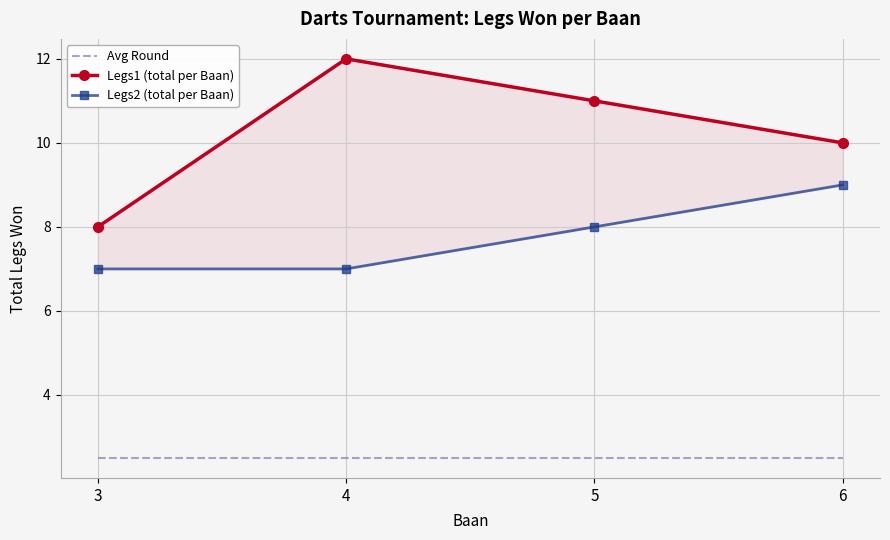

At how many categories does at least one series exceed 5?

4